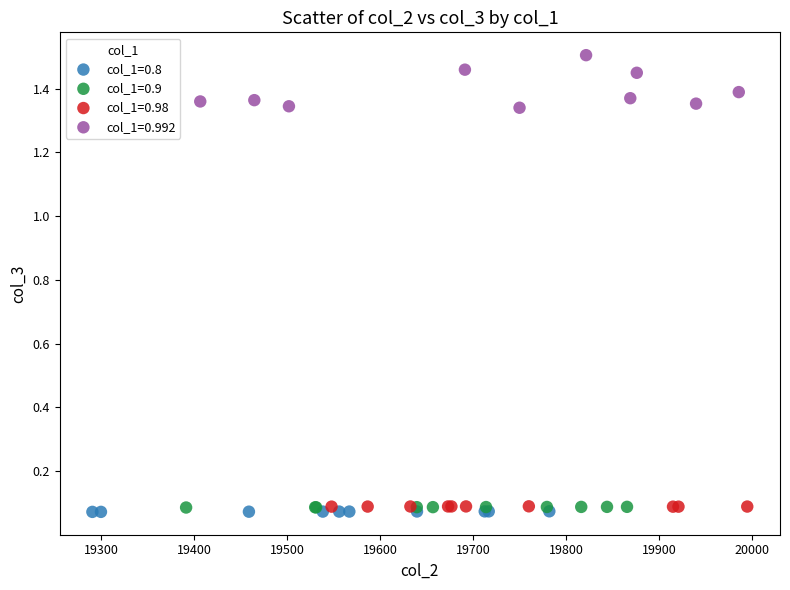

Which series has the widest spread of Y values?

col_1=0.992